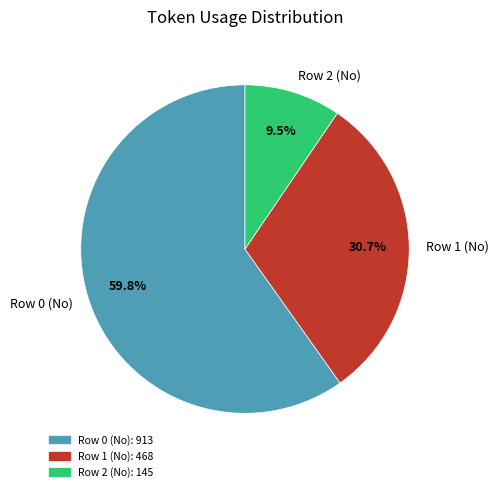

How many segments does this pie chart have?

3